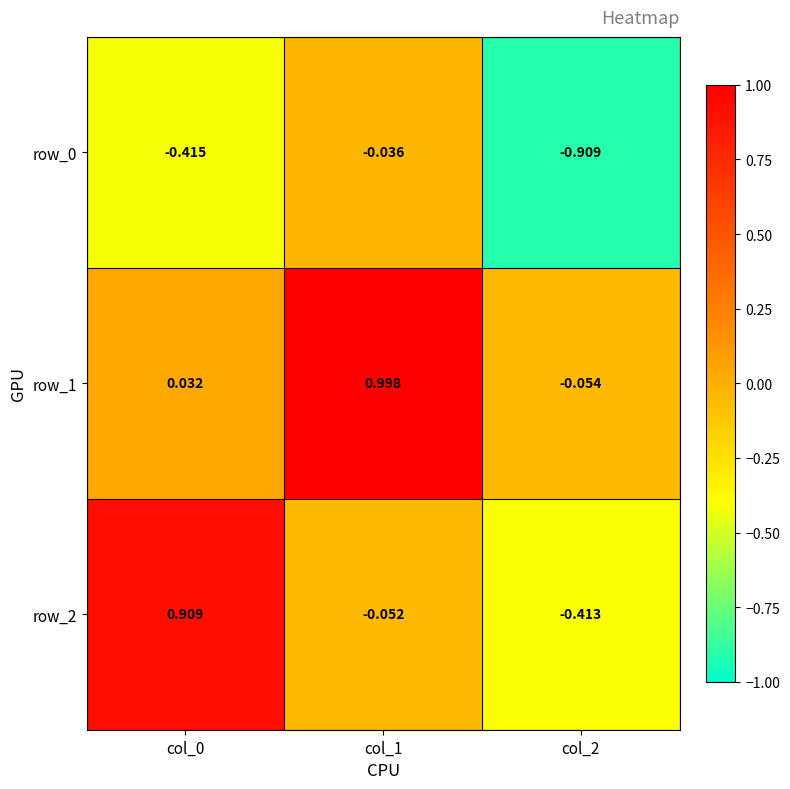

How many data points in row_2 are above 0?

1